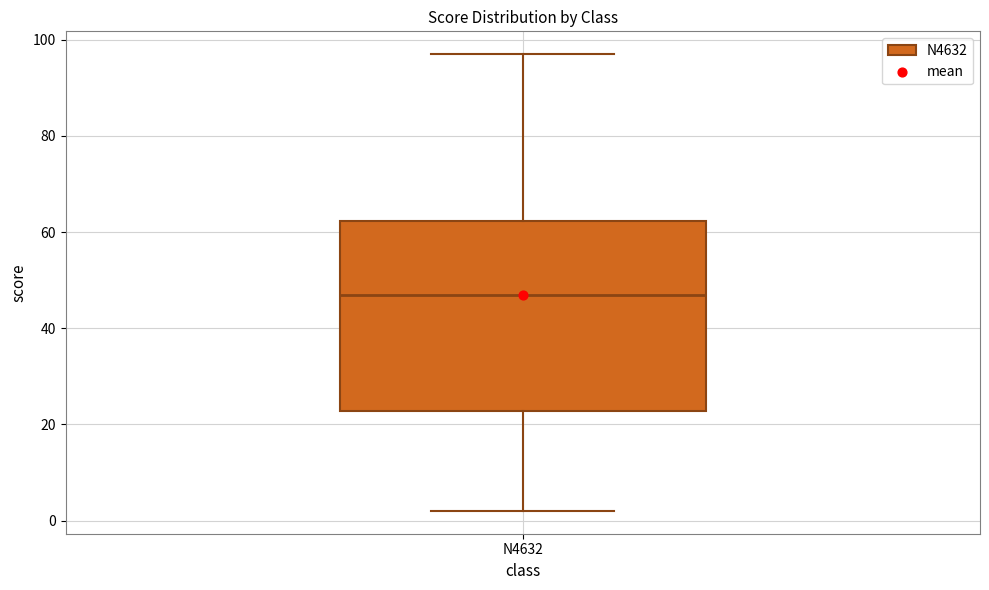

Transcribe this box plot: give where the median line is, the range the box spans, and where the two whiskers end, as read against the y-axis. The values are not printed on the chart, so give them approximately, as read against the axis.

median 48, box 22 to 62, whiskers 2 to 98